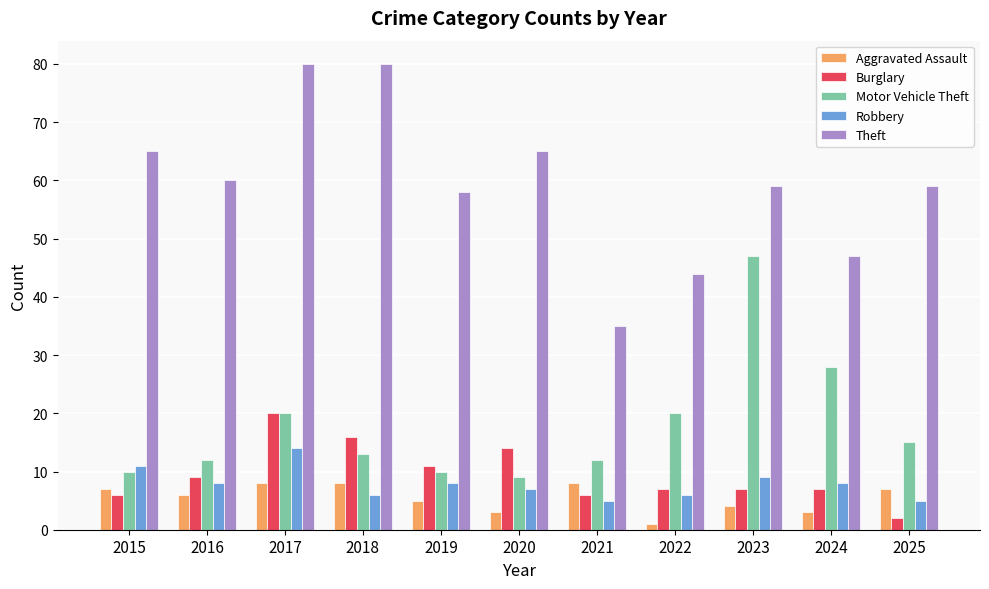

True or false: Aggravated Assault has a value of 7 at 2015.

True